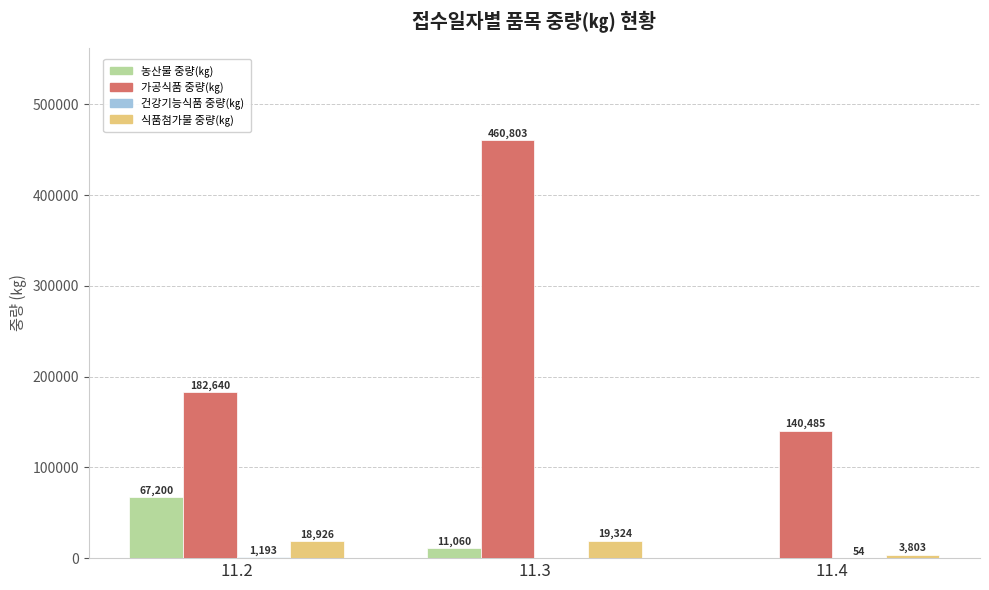

Which category has the highest value in the 가공식품 중량(㎏) series?

11.3